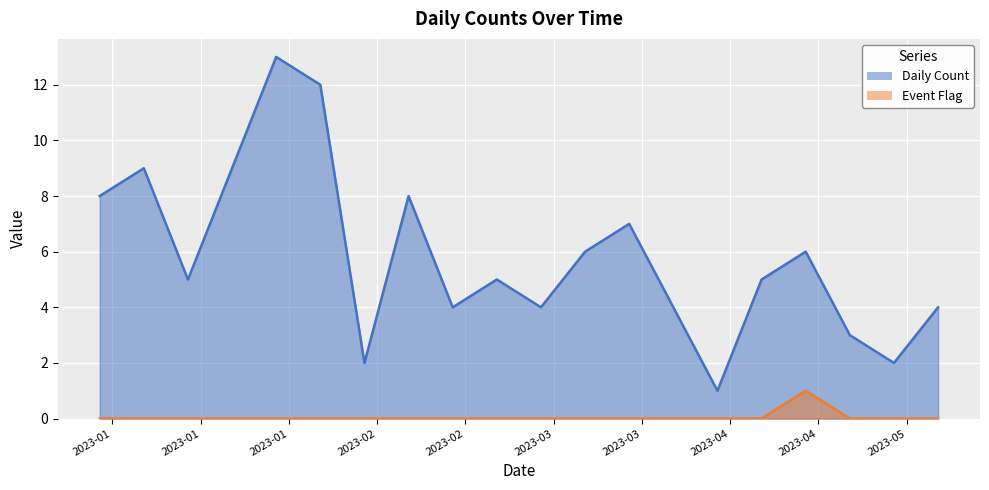

What is the difference between the maximum and second lowest values in the Event Flag series?

1